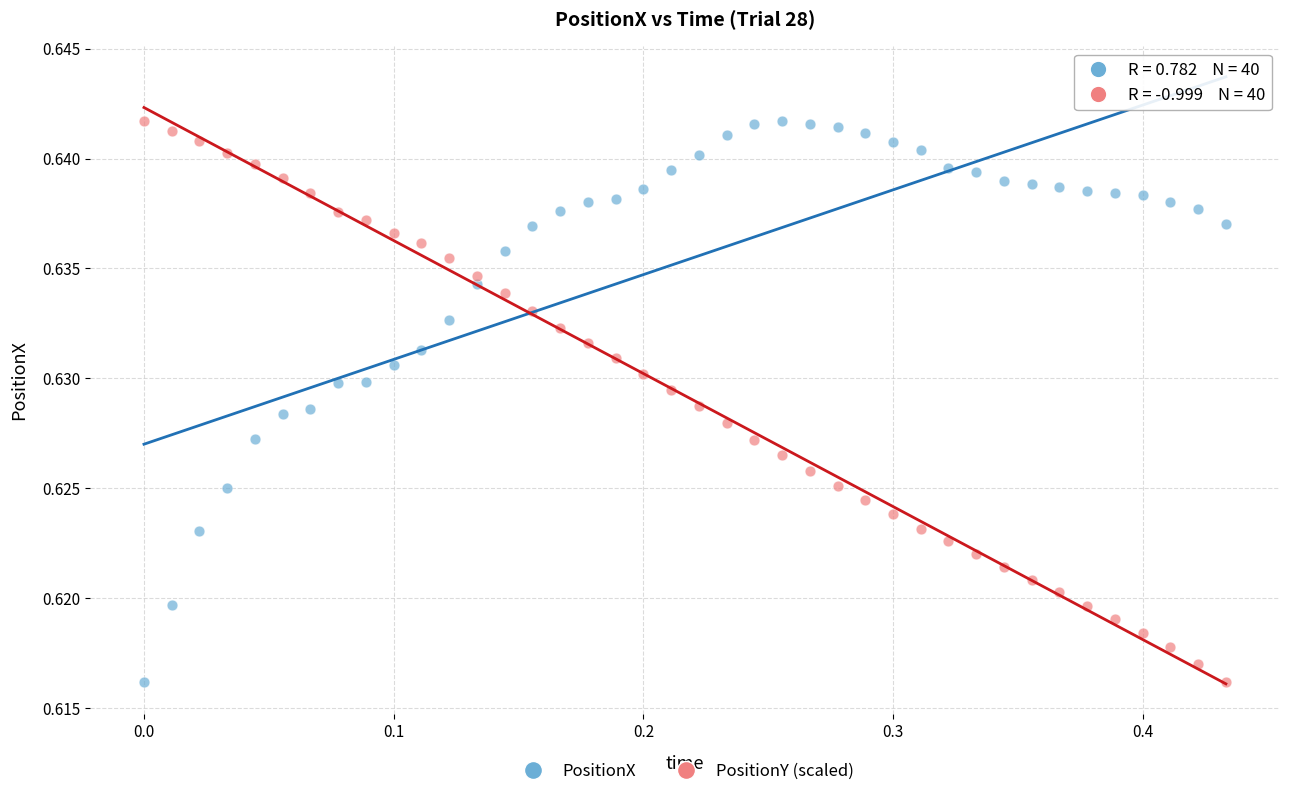

Across all data points, what is the range of X values (max minus min)?

0.4